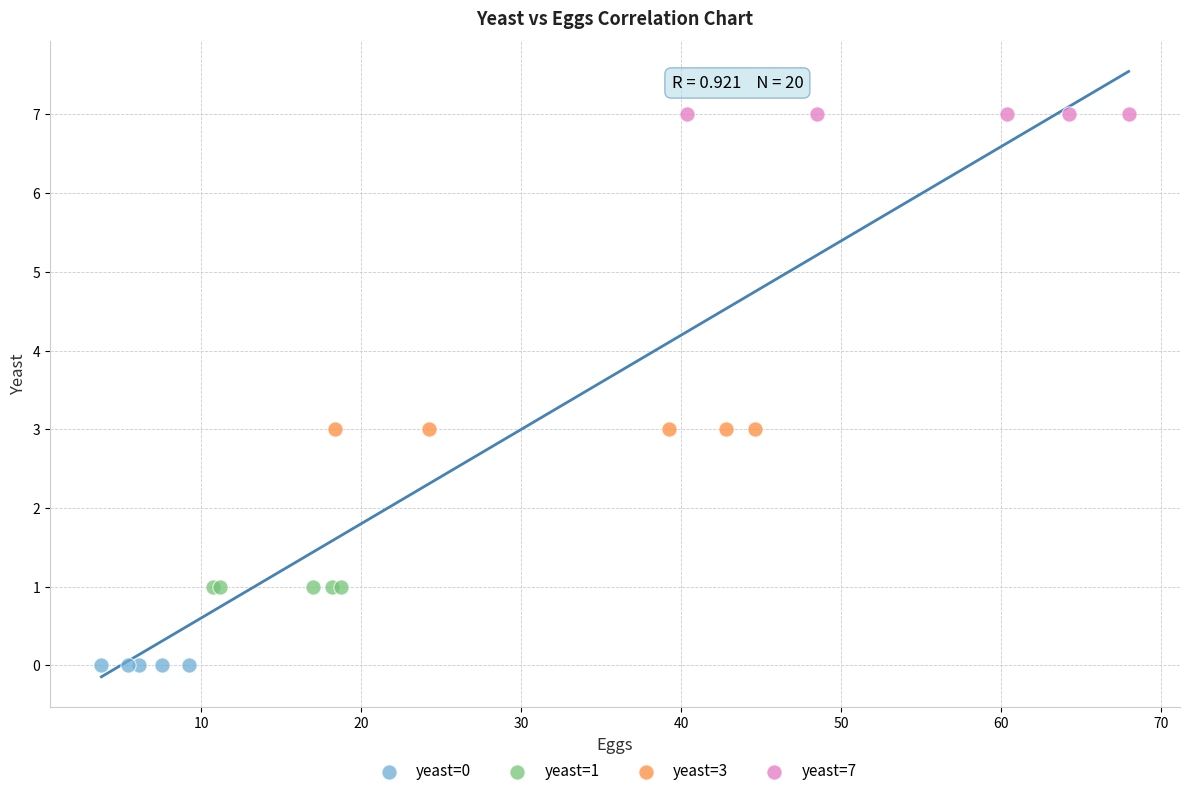

Which series reaches the maximum Y coordinate?

yeast=7